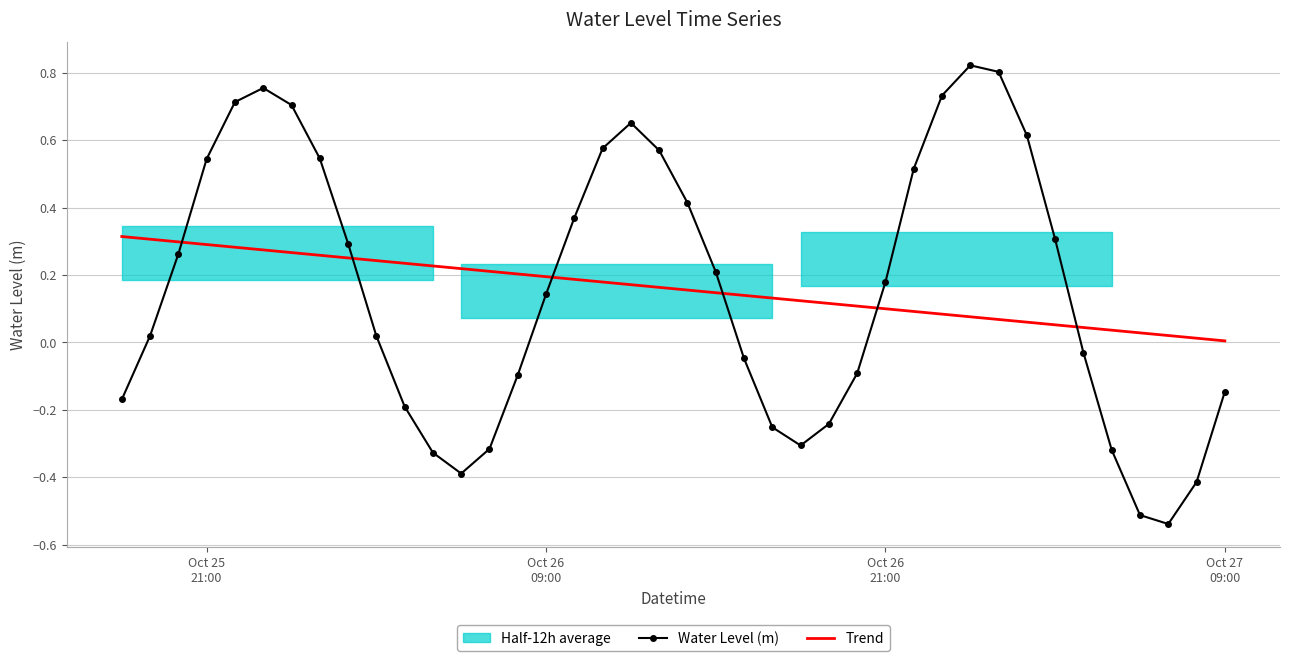

How many times do Water Level (m) and Trend cross each other?

6